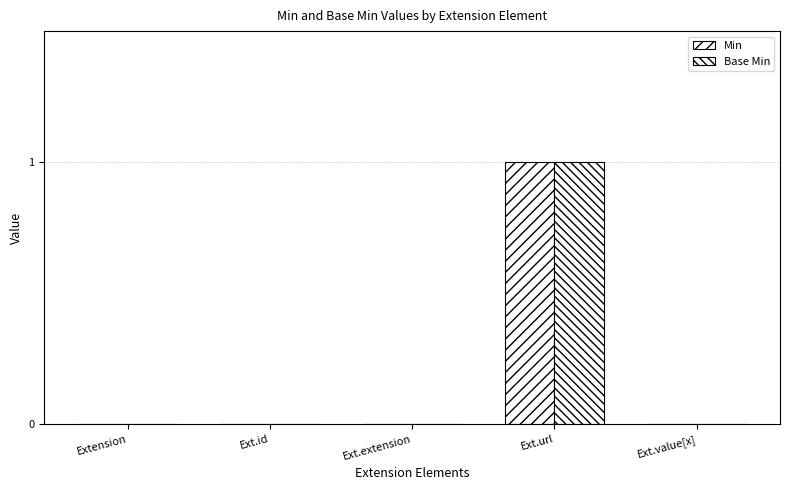

Count the number of data series in this chart.

2